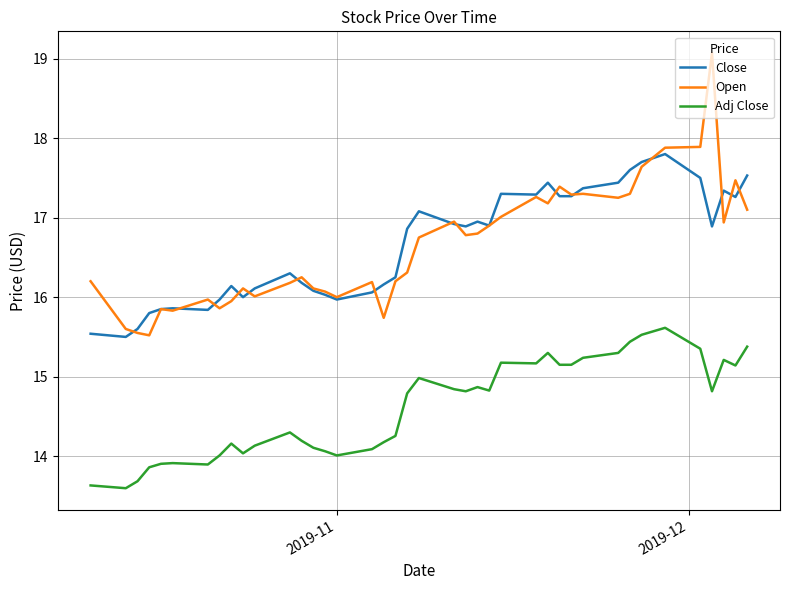

What is the difference between the second highest and minimum values in the Close series?

2.2